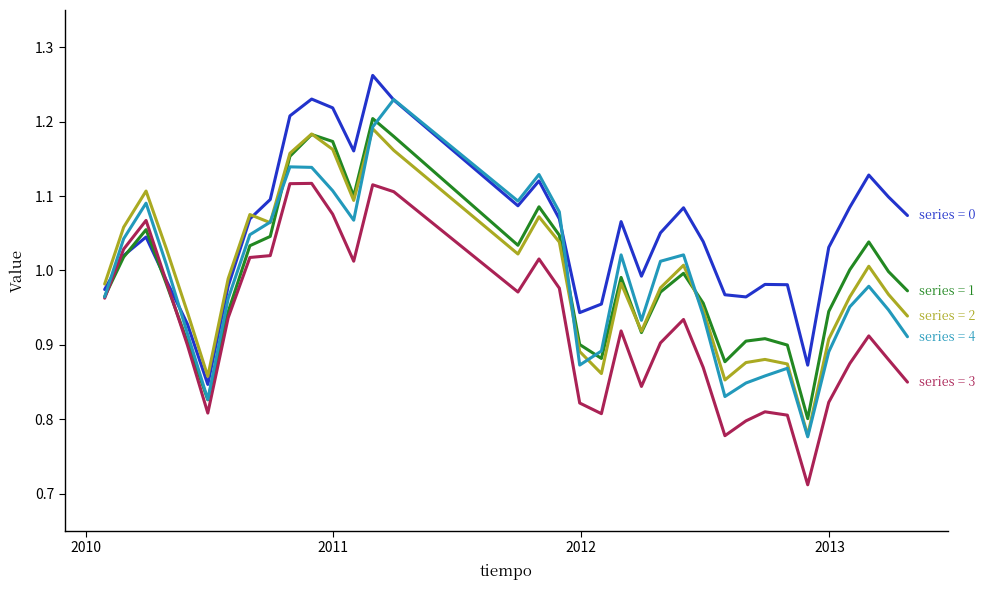

What is the minimum value shown in the chart?

0.7